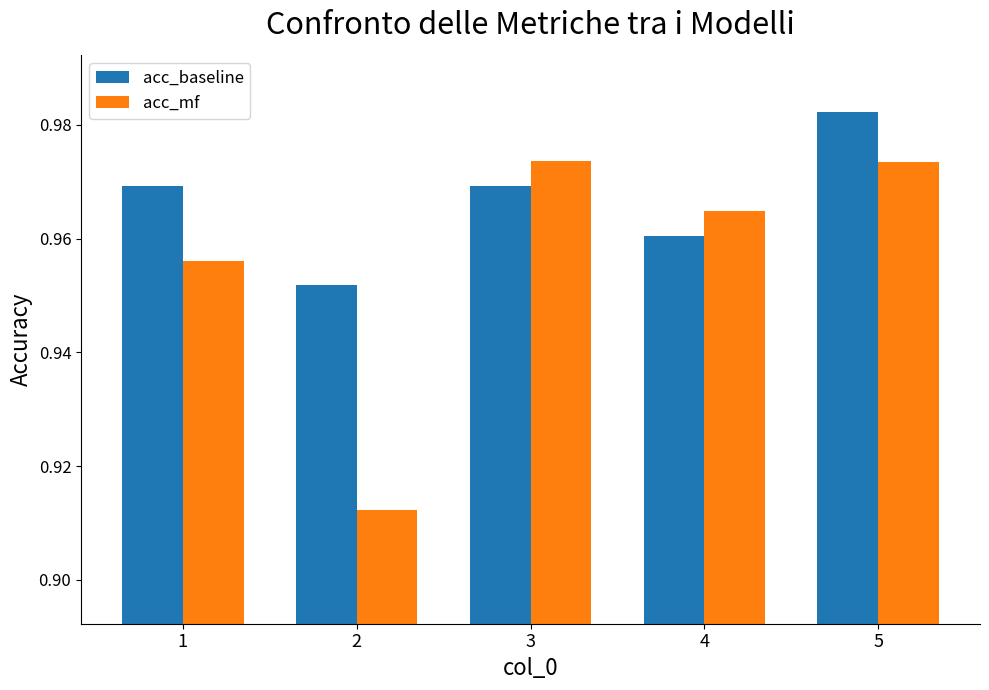

The value of acc_mf at 3 is 0.6. True or false?

False